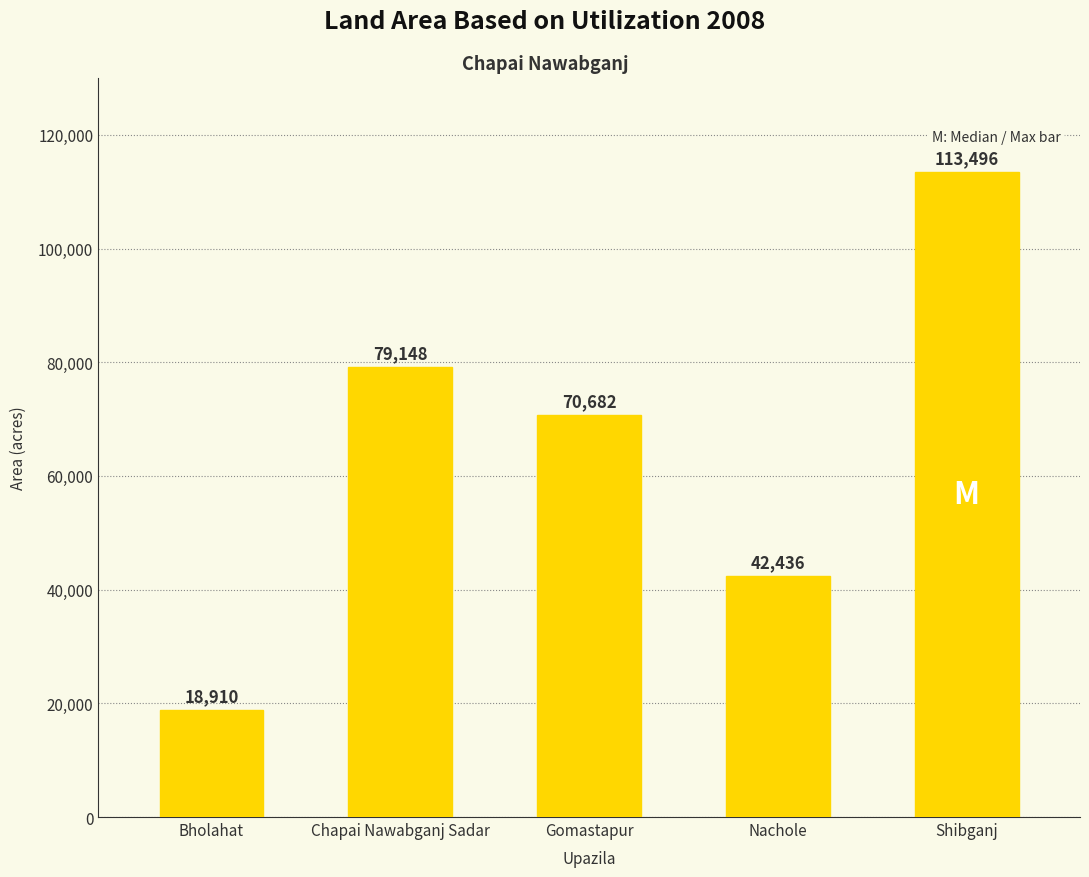

Rank the categories by value from highest to lowest.

Shibganj, Chapai Nawabganj Sadar, Gomastapur, Nachole, Bholahat